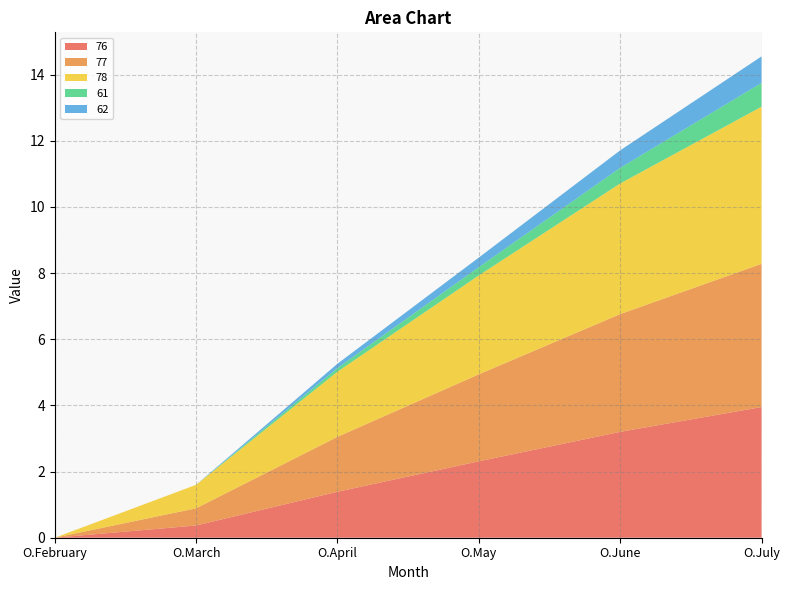

Reading right to left, extract all data points from this chart.

76: 4.0	3.2	2.3	1.4	0.4	0.0
77: 4.3	3.6	2.6	1.7	0.5	0.0
78: 4.8	4.0	3.0	2.0	0.7	0.0
61: 0.7	0.5	0.2	0.1	0.0	0.0
62: 0.8	0.5	0.3	0.1	0.0	0.0